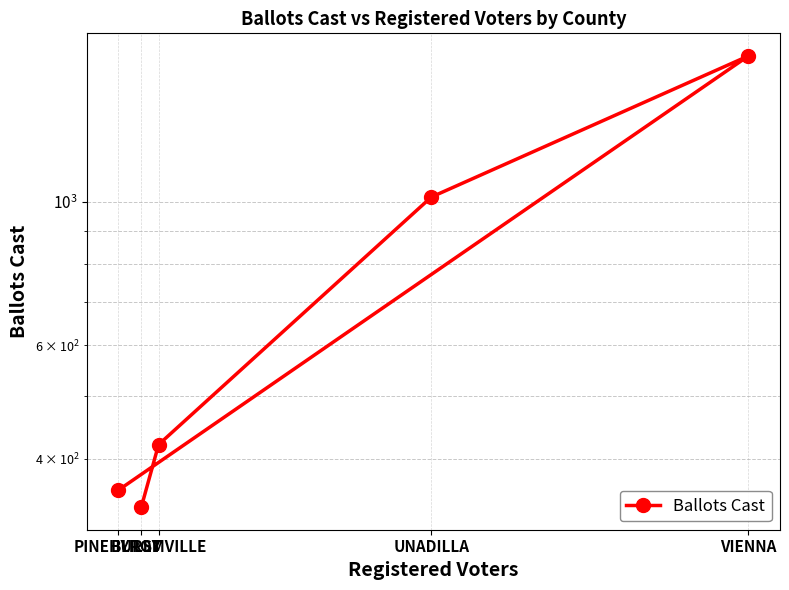

What is the ratio of the value at LILLY to the value at VIENNA?

0.2